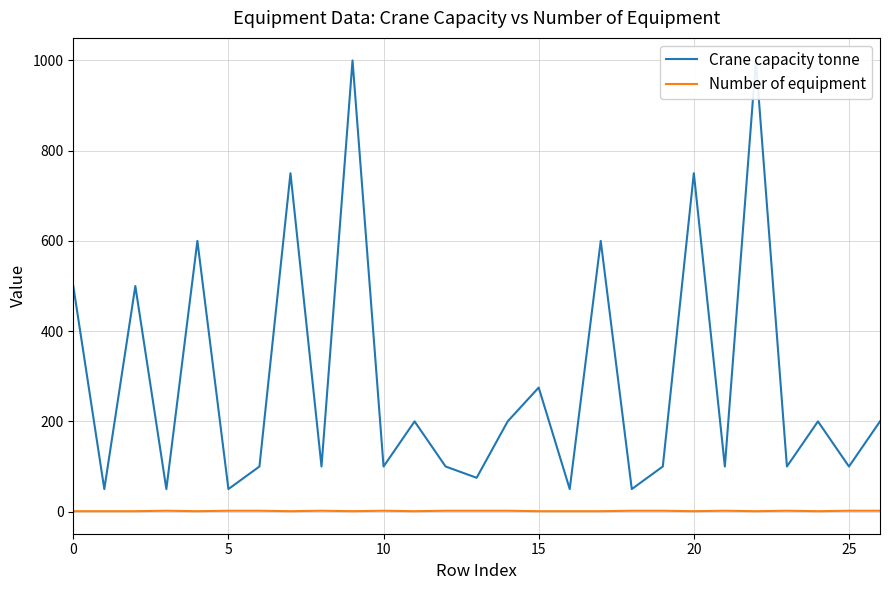

What is the total value across all series at 18?

52